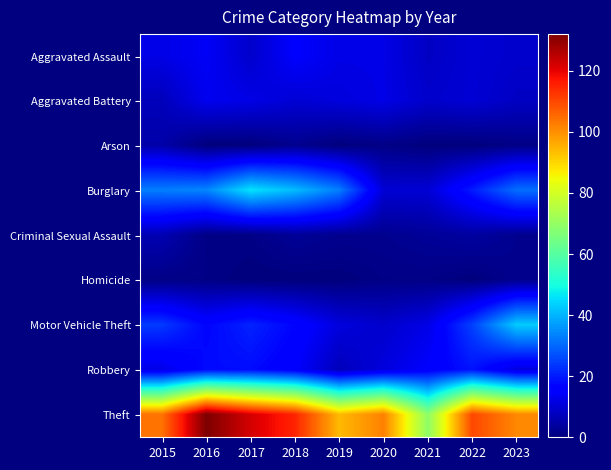

Between 2020 and 2019, which is larger?

2020